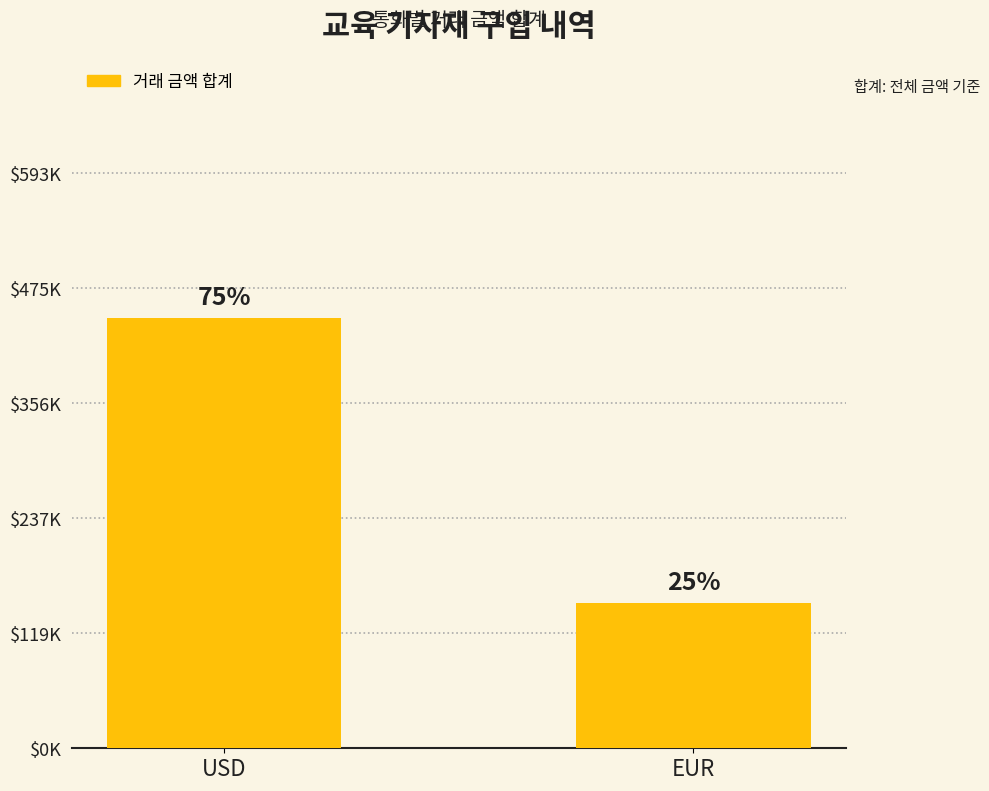

Does the chart contain any negative values?

No